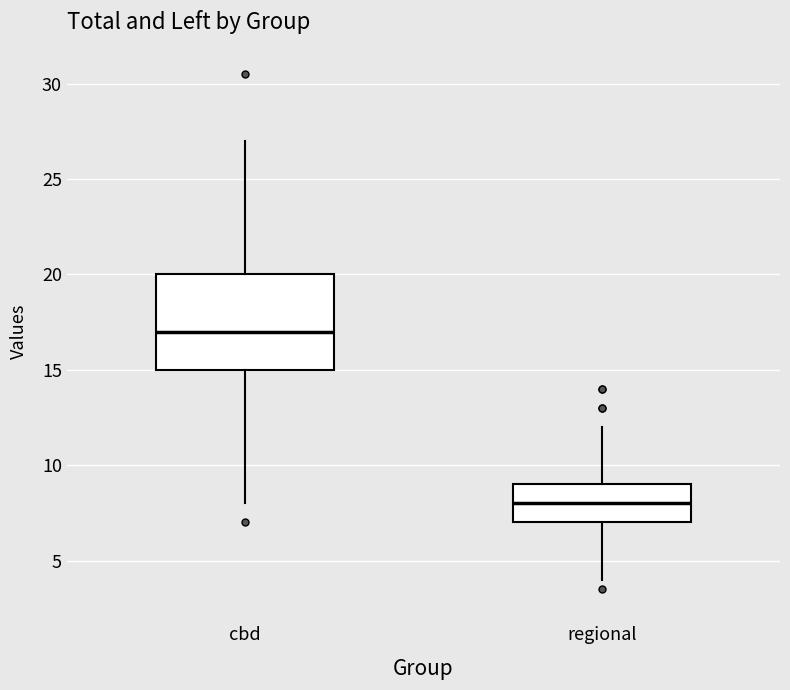

Reading left to right, read every box against the y-axis: the position of its median line, the range the box covers, and the ends of its whiskers. The values are not printed on the chart, so give them approximately, as read against the axis.

cbd: median 17, box 15 to 20, whiskers 8 to 27
regional: median 8, box 7 to 9, whiskers 4 to 12